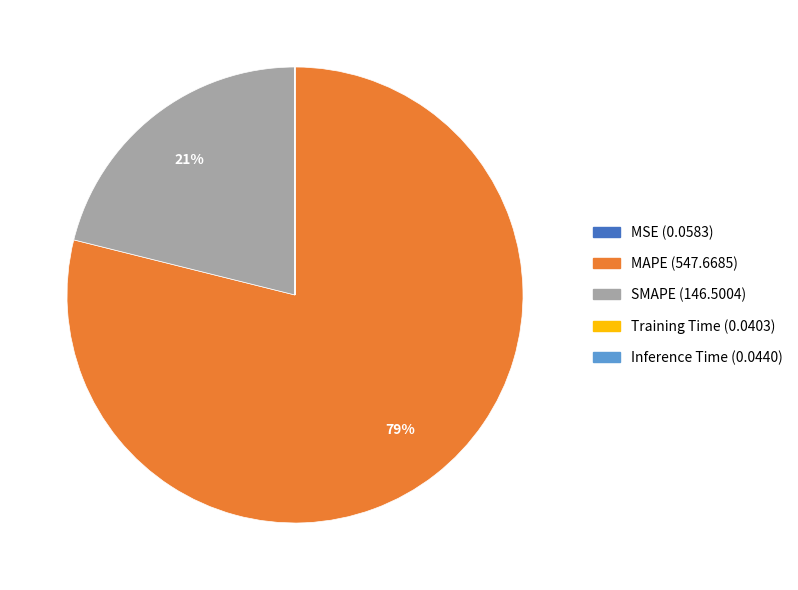

True or false: MAPE accounts for 79% of the total.

True